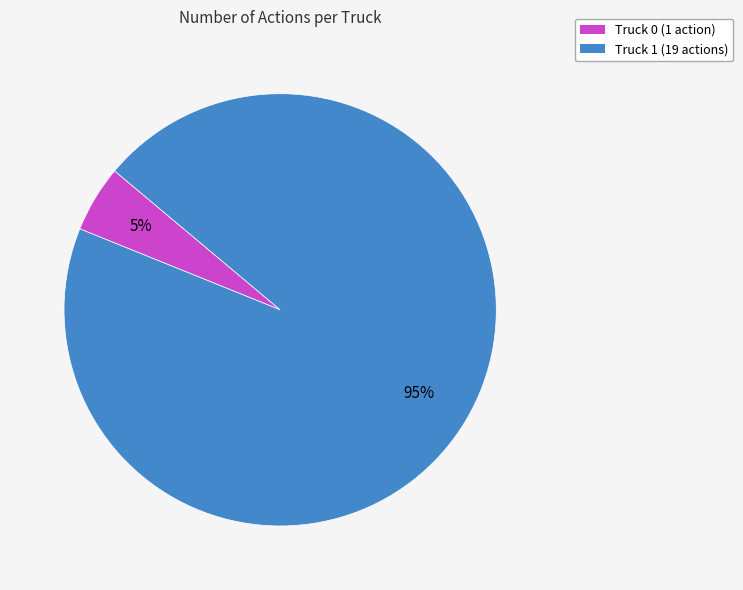

Does any single category account for the majority?

Yes